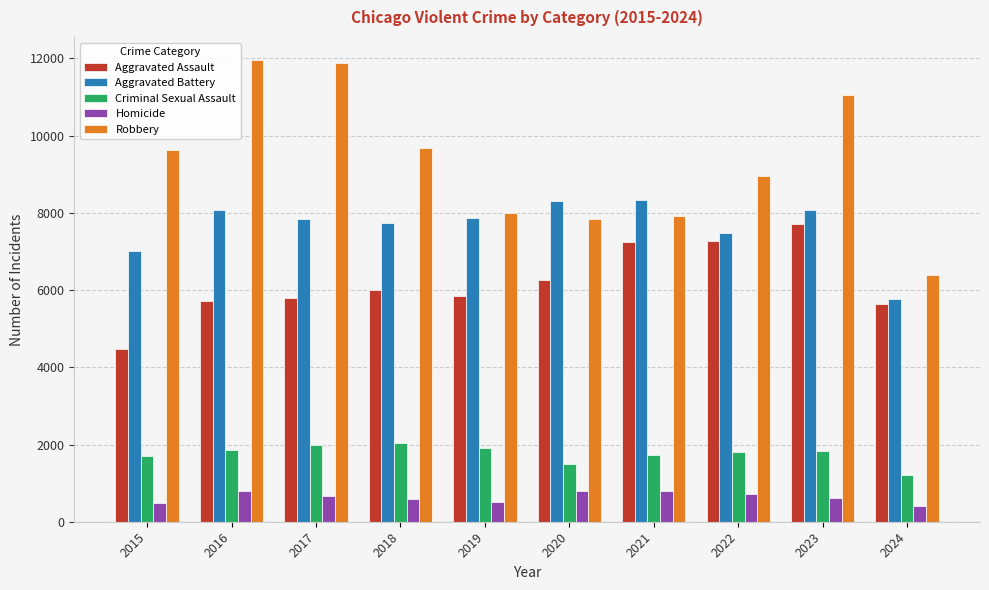

Where does the Aggravated Battery series first go above 7858?

2016